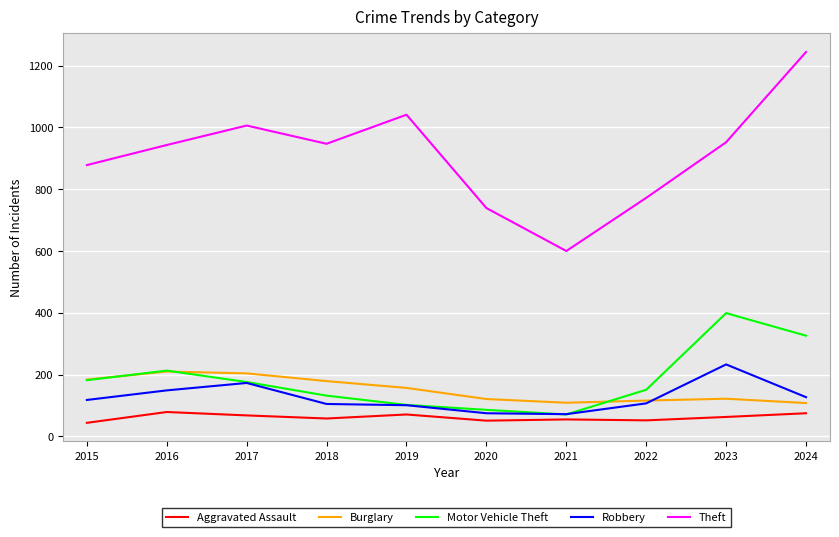

True or false: Robbery and Theft intersect in this chart.

False